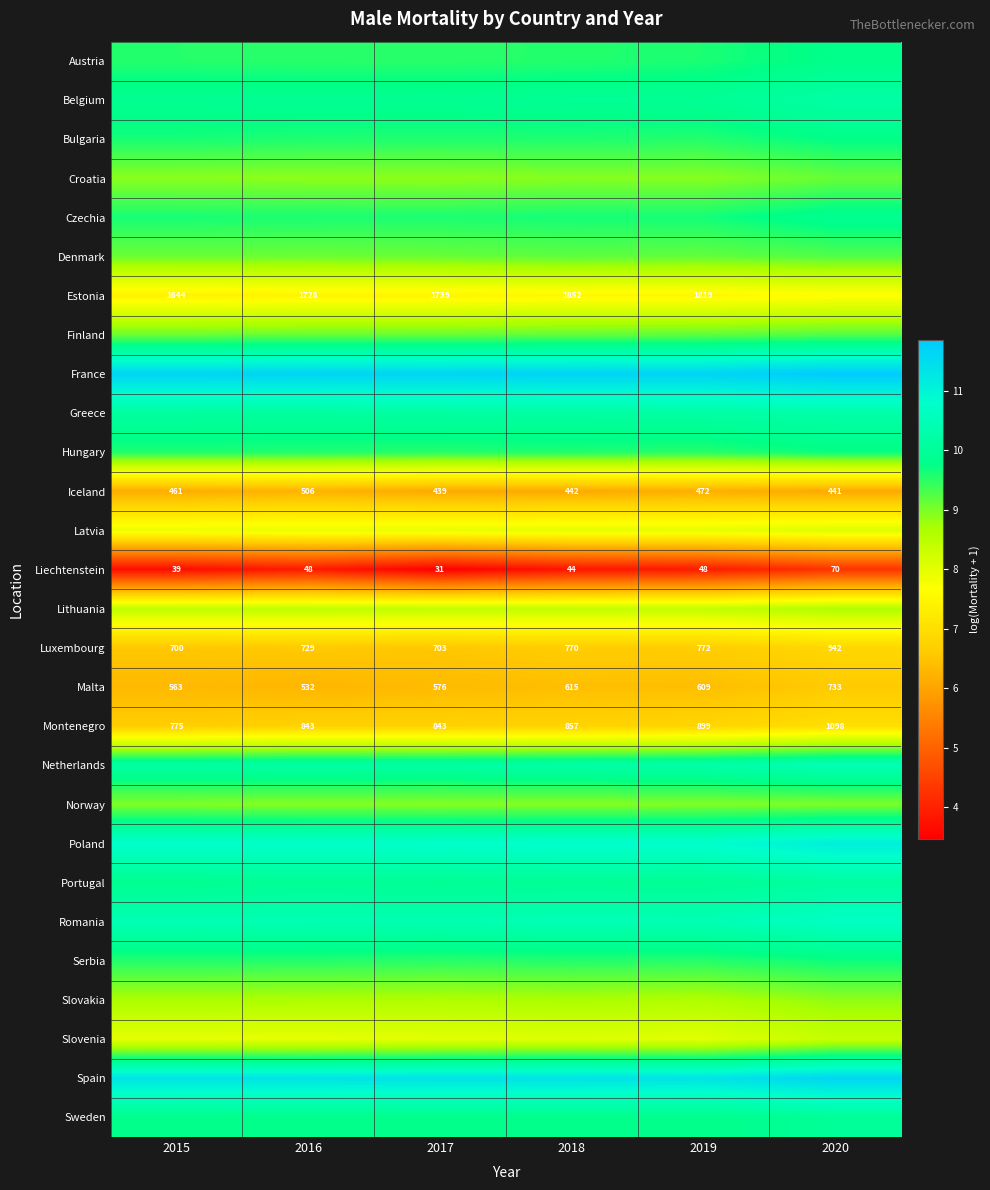

How many distinct data groups are displayed?

28